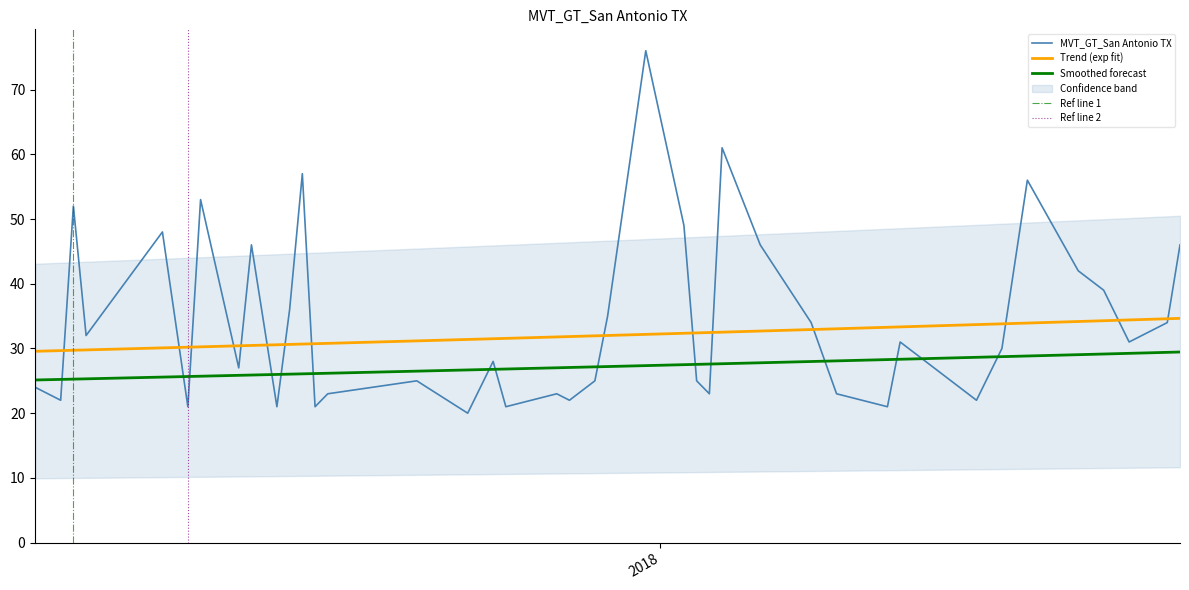

How many data points does each series have?

40